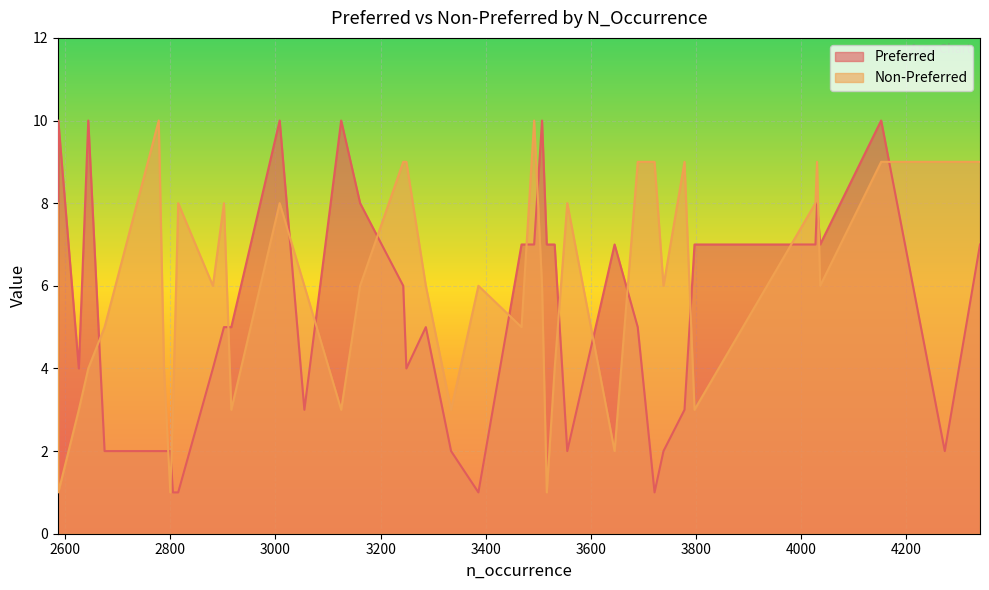

The value of Non-Preferred at 2586 is 2. True or false?

False